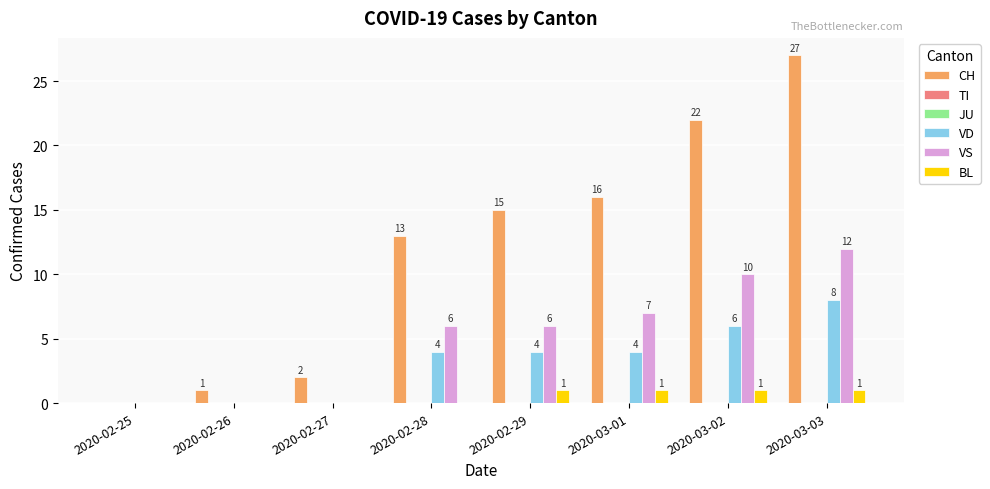

What is the maximum value shown in the chart?

27